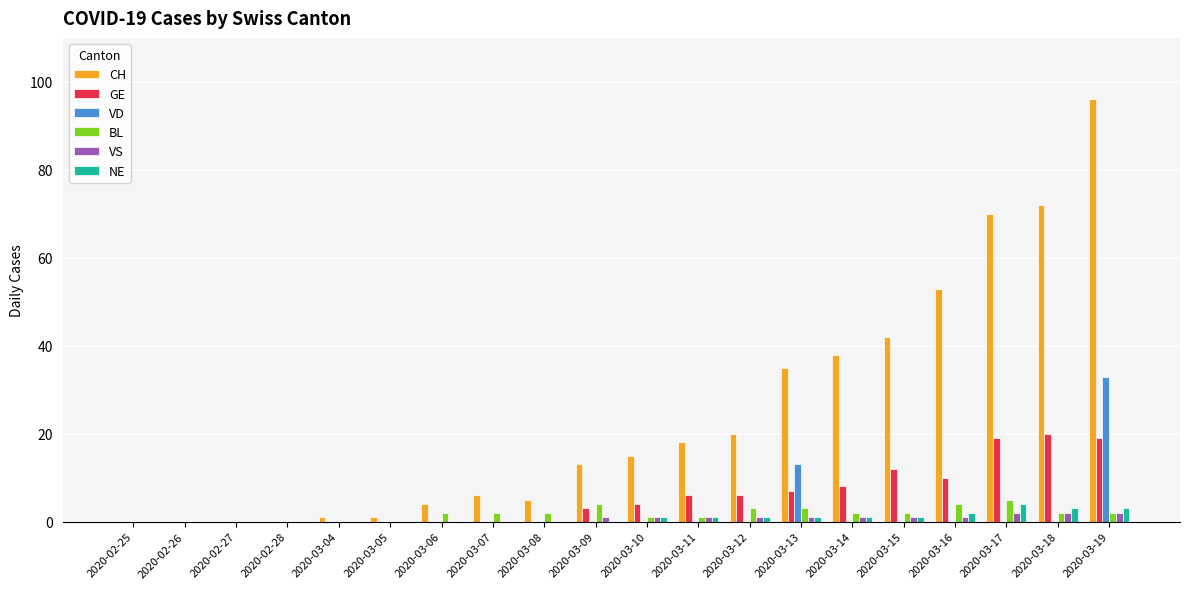

Which series changed the most between 2020-03-04 and 2020-03-18?

CH